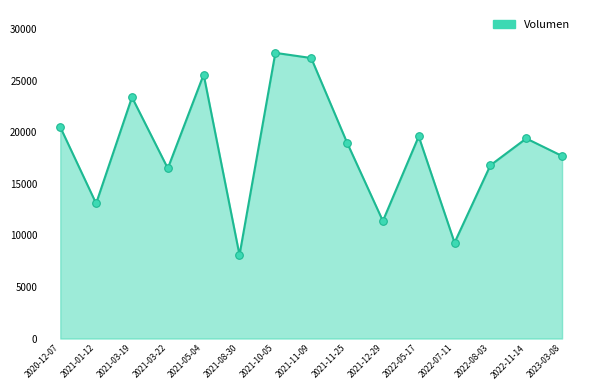

What is the ratio of the value at 2021-11-09 to the value at 2023-03-08?

1.5